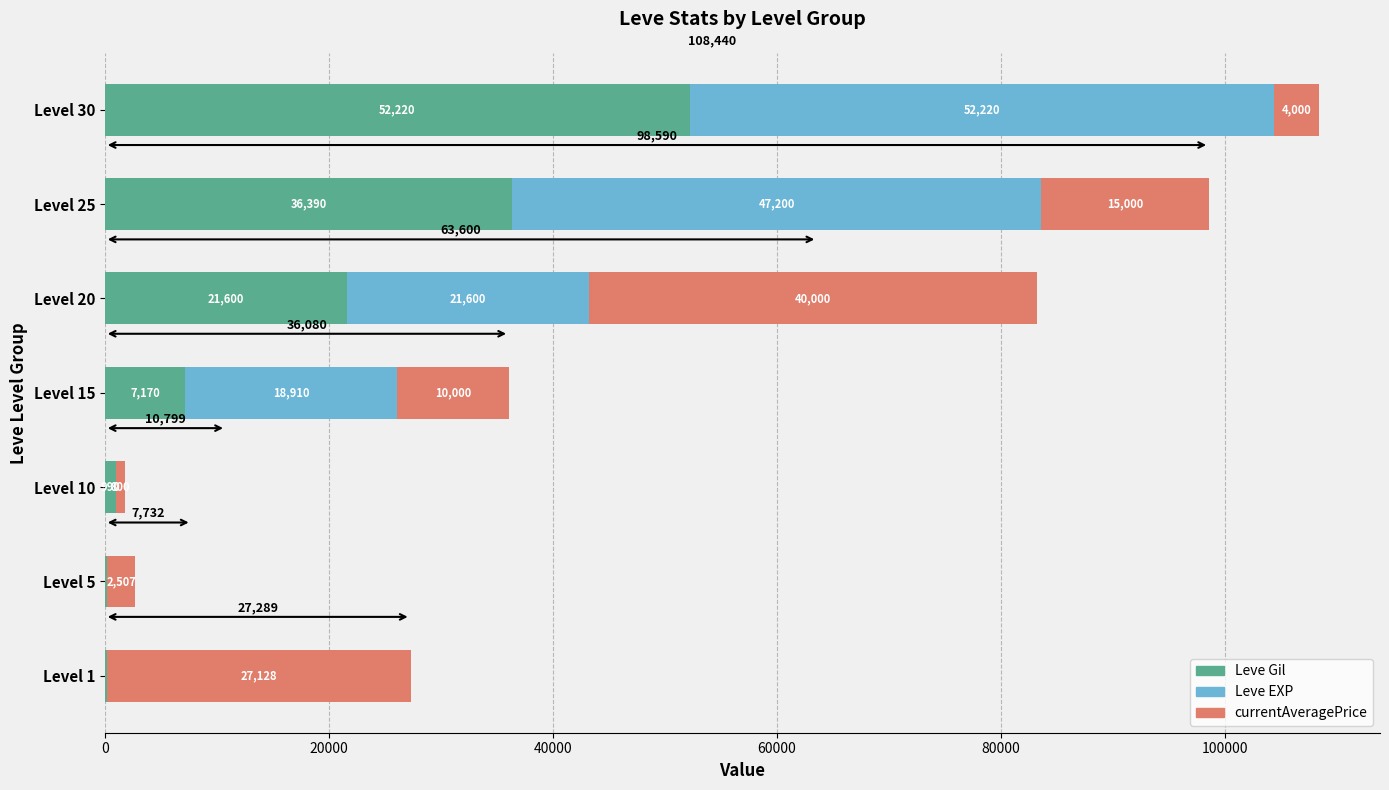

What is the maximum value for Leve Gil?

52220